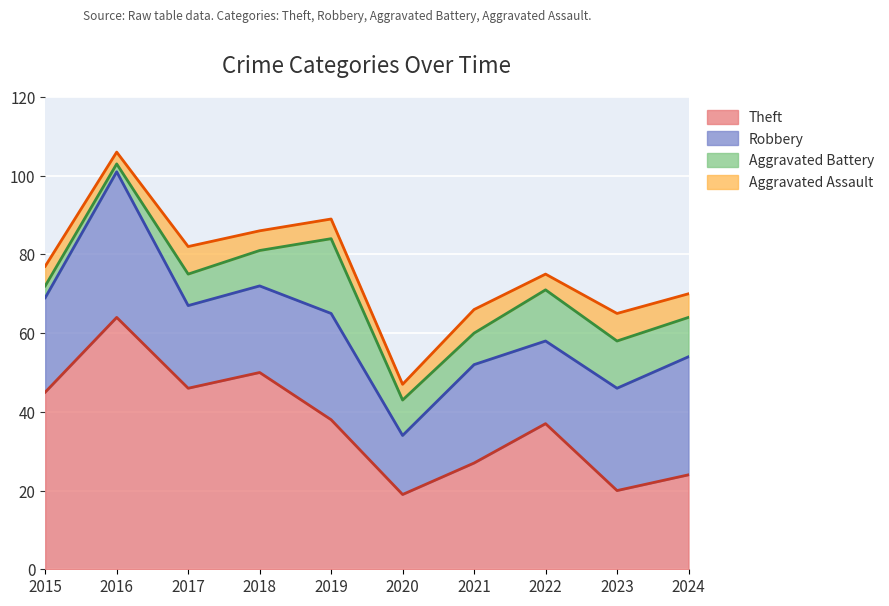

Reading left to right, extract all data points from this chart.

Theft: 2015=45	2016=64	2017=46	2018=50	2019=38	2020=19	2021=27	2022=37	2023=20	2024=24
Robbery: 2015=24	2016=37	2017=21	2018=22	2019=27	2020=15	2021=25	2022=21	2023=26	2024=30
Aggravated Battery: 2015=3	2016=2	2017=8	2018=9	2019=19	2020=9	2021=8	2022=13	2023=12	2024=10
Aggravated Assault: 2015=5	2016=3	2017=7	2018=5	2019=5	2020=4	2021=6	2022=4	2023=7	2024=6